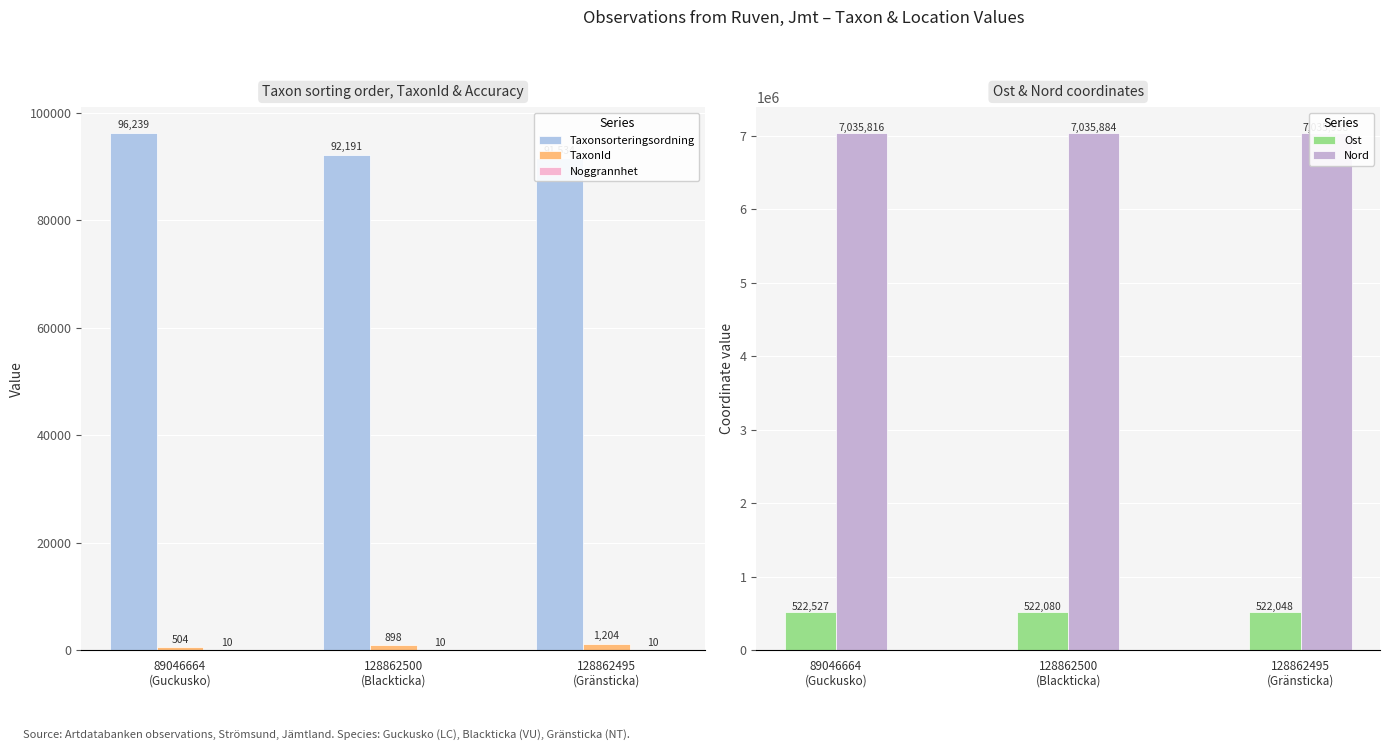

Is the value of Taxonsorteringsordning at 128862500
(Blackticka) greater than the value of Nord at 128862500
(Blackticka)?

No